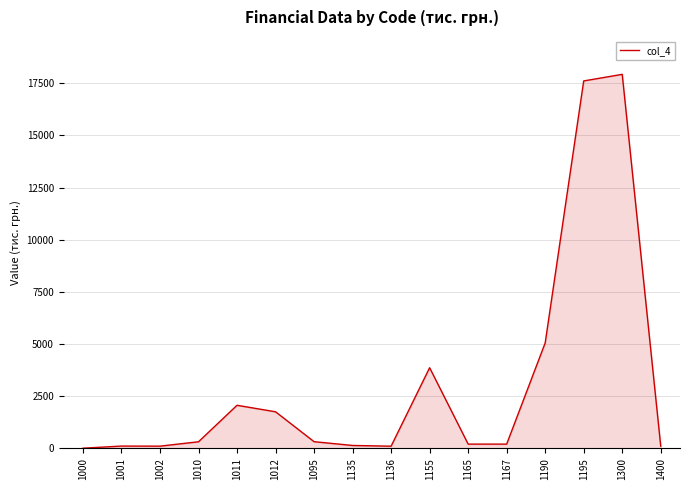

What is the average value?

3116